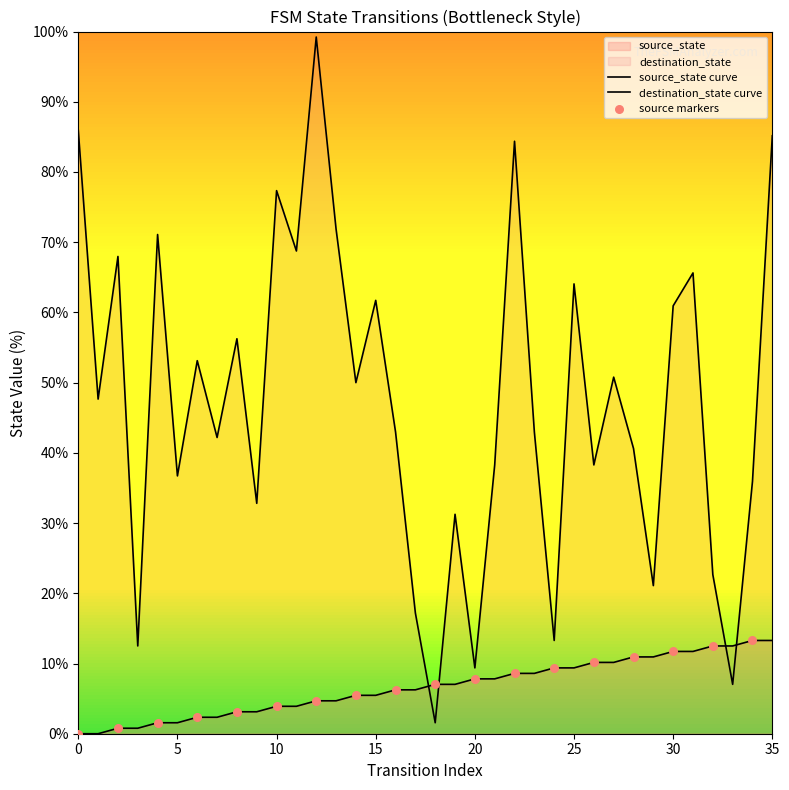

What are all the series names shown in the legend?

source_state, destination_state